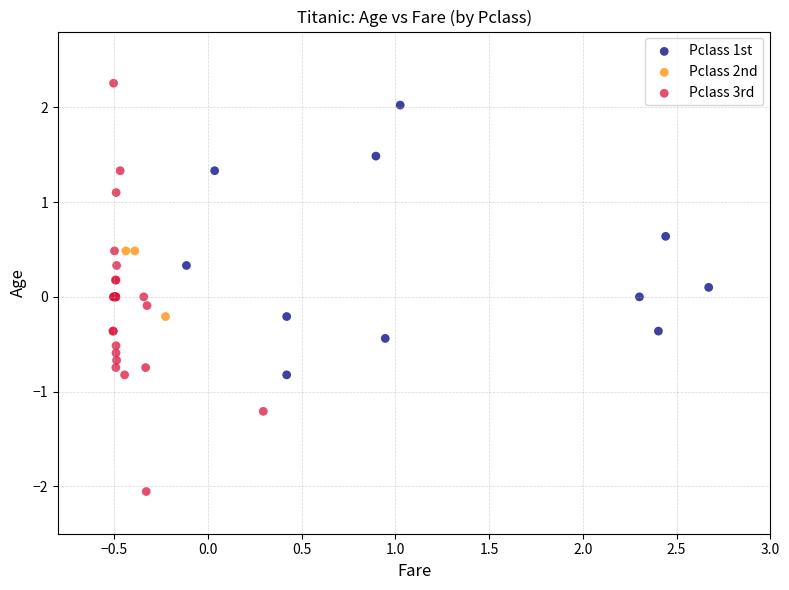

Which series contains the lowest Y value?

Pclass 3rd